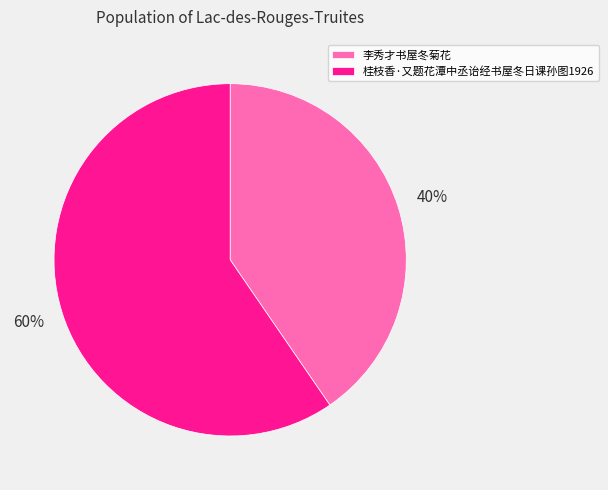

To the nearest percent, what portion does 桂枝香·又题花潭中丞诒经书屋冬日课孙图1926 represent?

60%